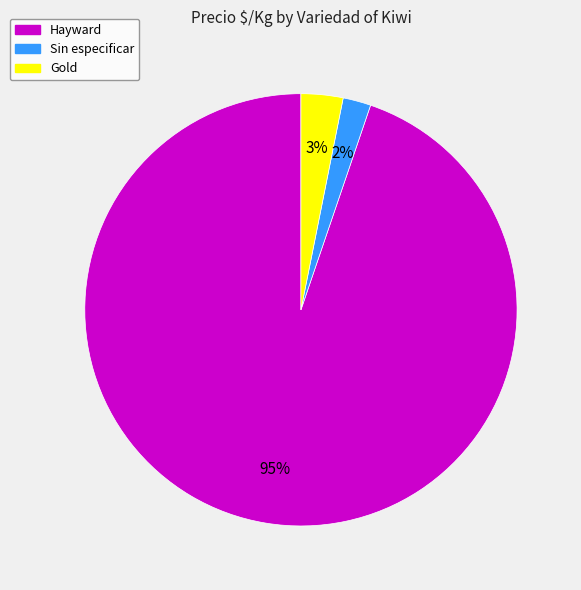

Is there any slice that represents more than half of the pie?

Yes